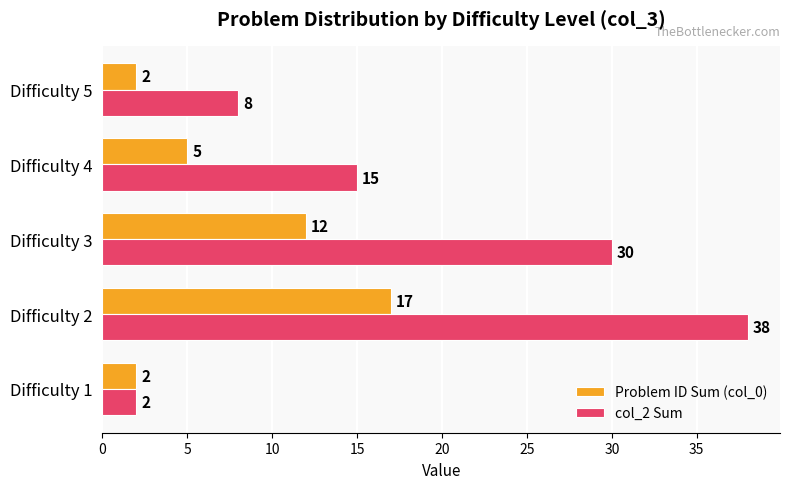

Rank the categories by col_2 Sum value from lowest to highest.

Difficulty 1, Difficulty 5, Difficulty 4, Difficulty 3, Difficulty 2